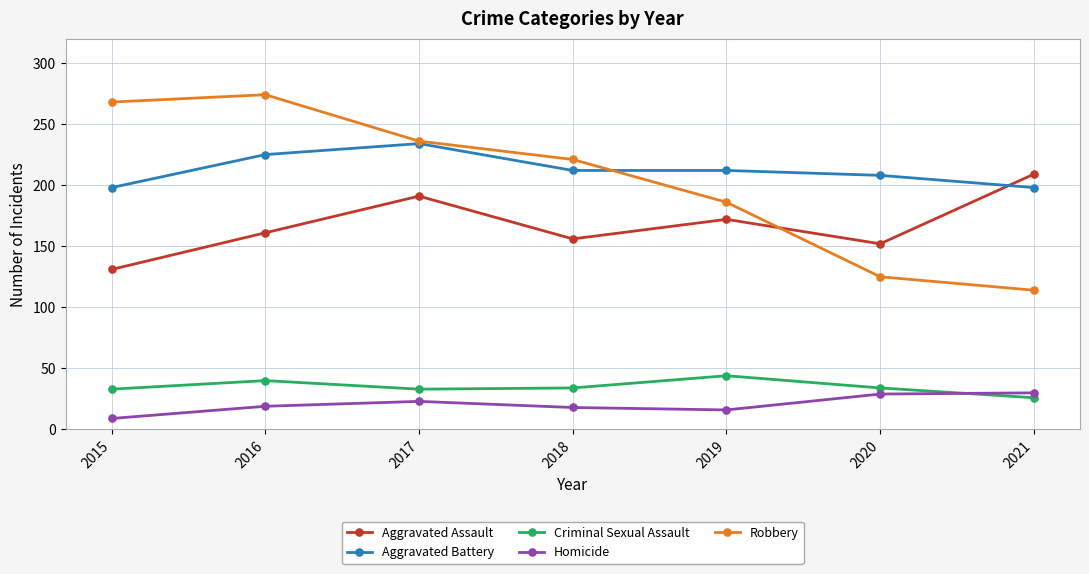

Is the value of Criminal Sexual Assault at 2021 greater than the value of Aggravated Assault at 2015?

No